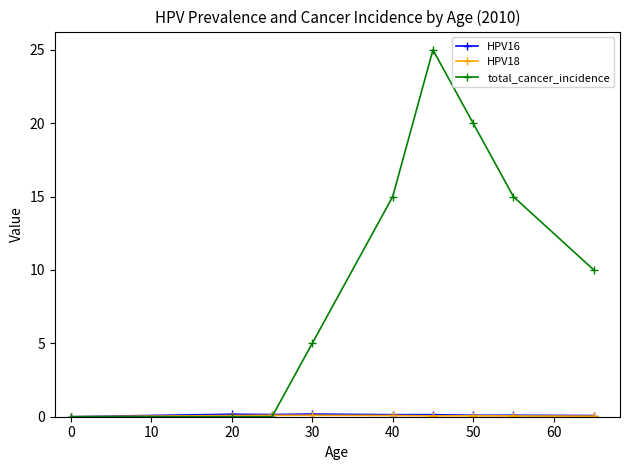

What is the value of the total_cancer_incidence point at the 4th from the left?

5.0